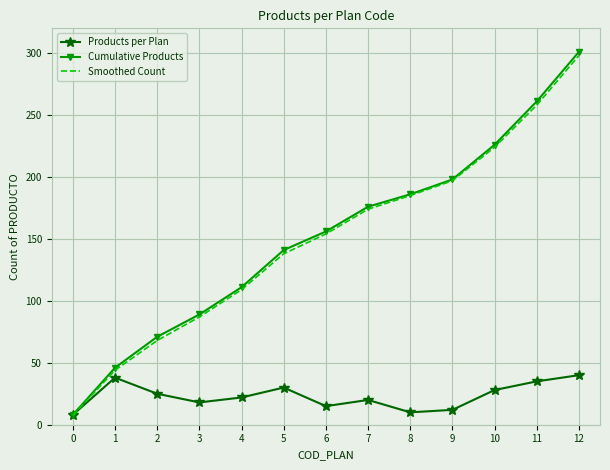

Is it true that Cumulative Products equals 64.5 at 9?

False